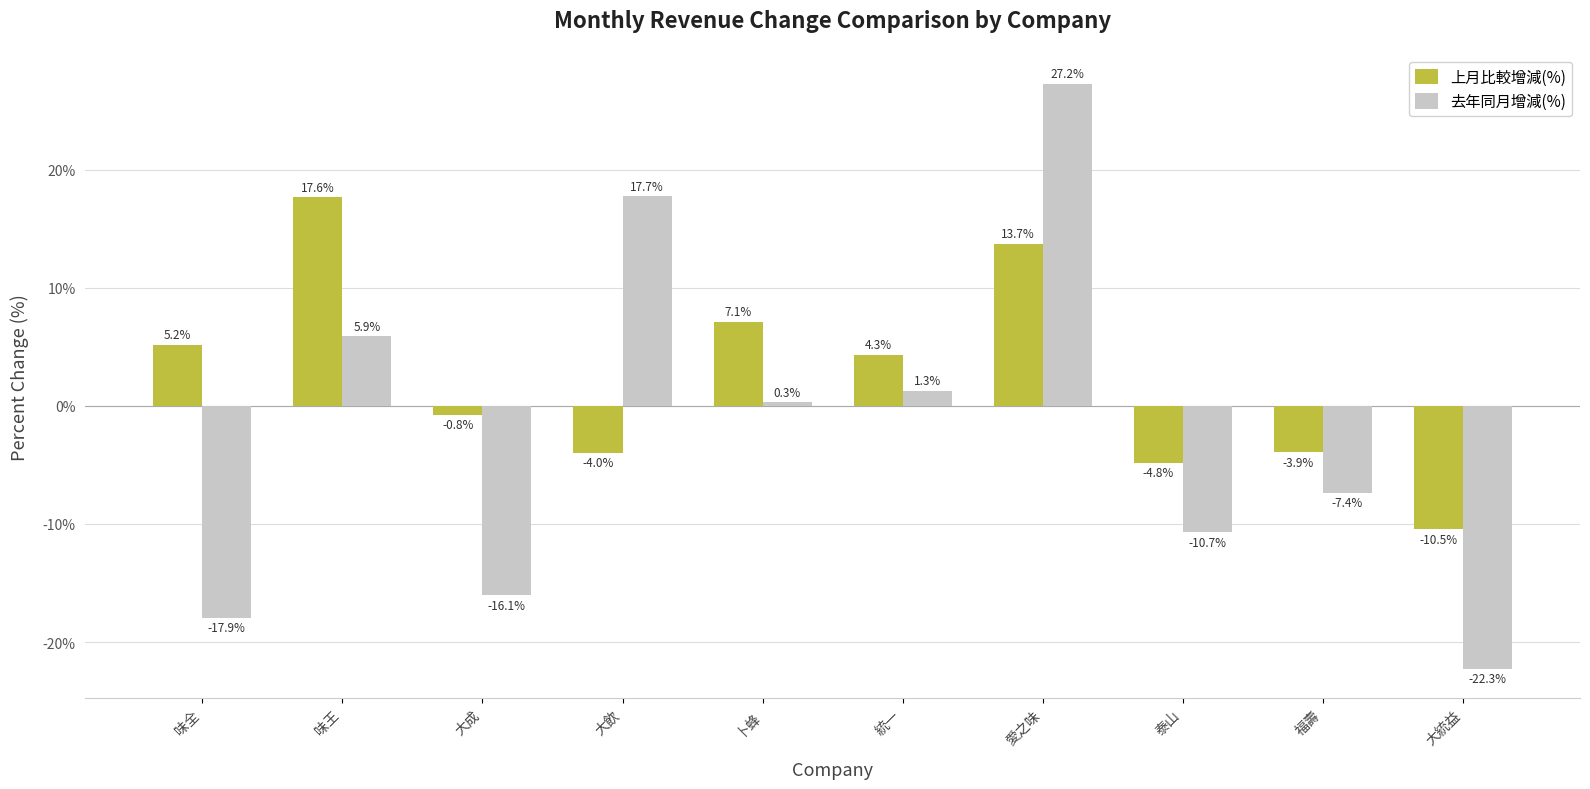

Reading right to left, list all the values displayed in this chart.

上月比較增減(%): 大統益=-10.5	福壽=-3.9	泰山=-4.8	愛之味=13.7	統一=4.3	卜蜂=7.1	大飲=-4.0	大成=-0.8	味王=17.6	味全=5.2
去年同月增減(%): 大統益=-22.3	福壽=-7.4	泰山=-10.7	愛之味=27.2	統一=1.3	卜蜂=0.3	大飲=17.7	大成=-16.1	味王=5.9	味全=-17.9